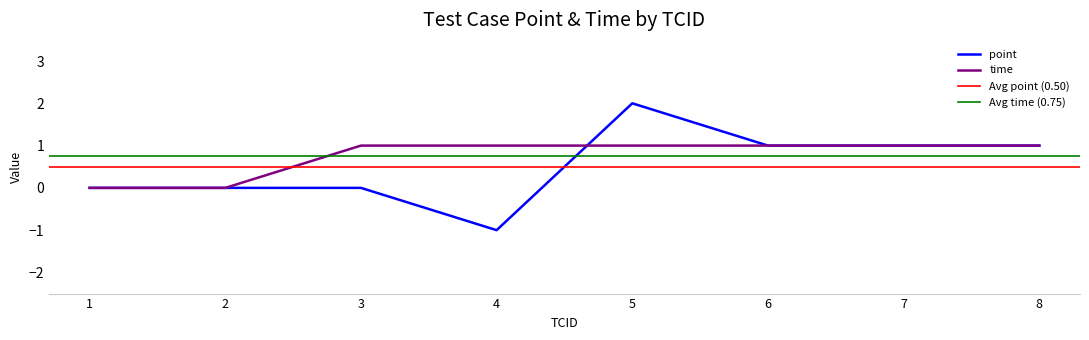

True or false: time and point cross at least once.

True